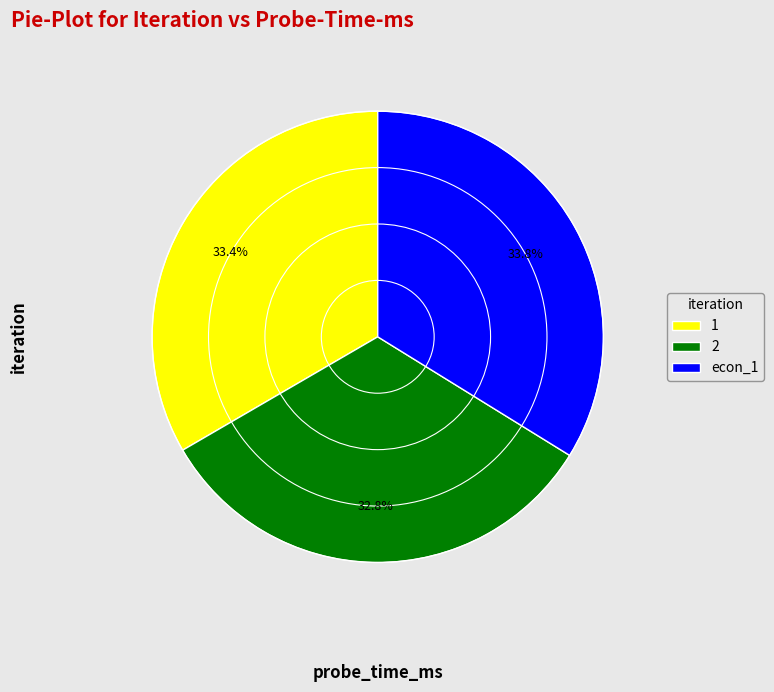

Count the number of slices in the pie.

3